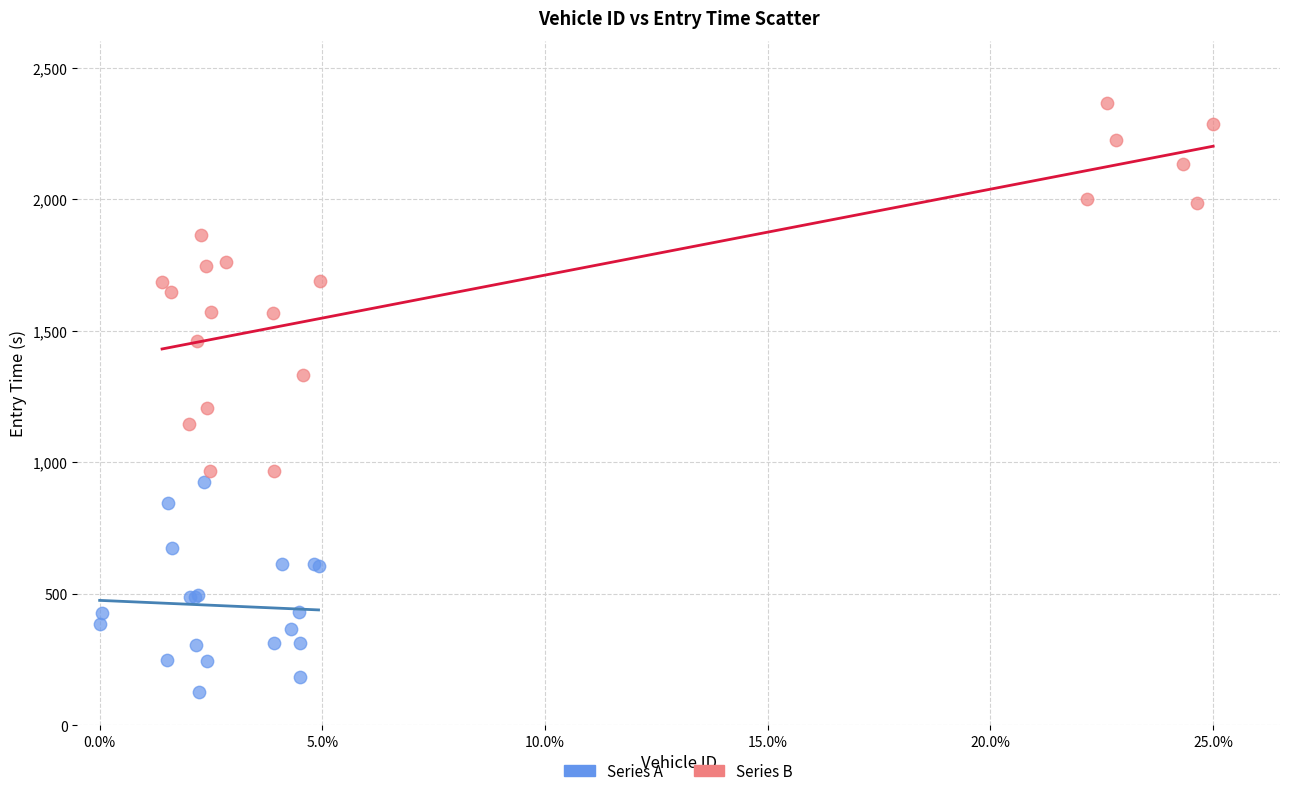

Which series has the largest Y range (max minus min)?

Series B